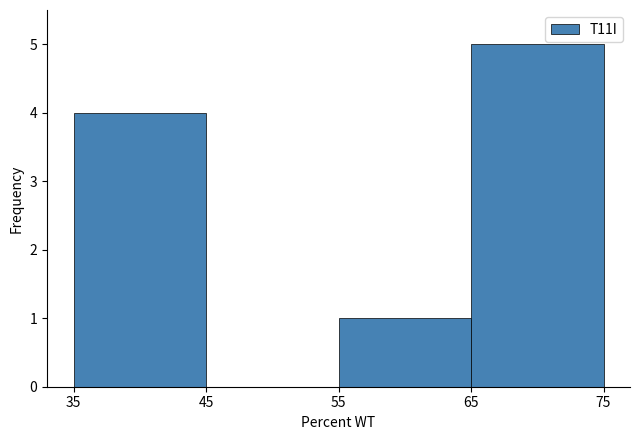

Over which range of the x-axis is the bar tallest?

65 to 75